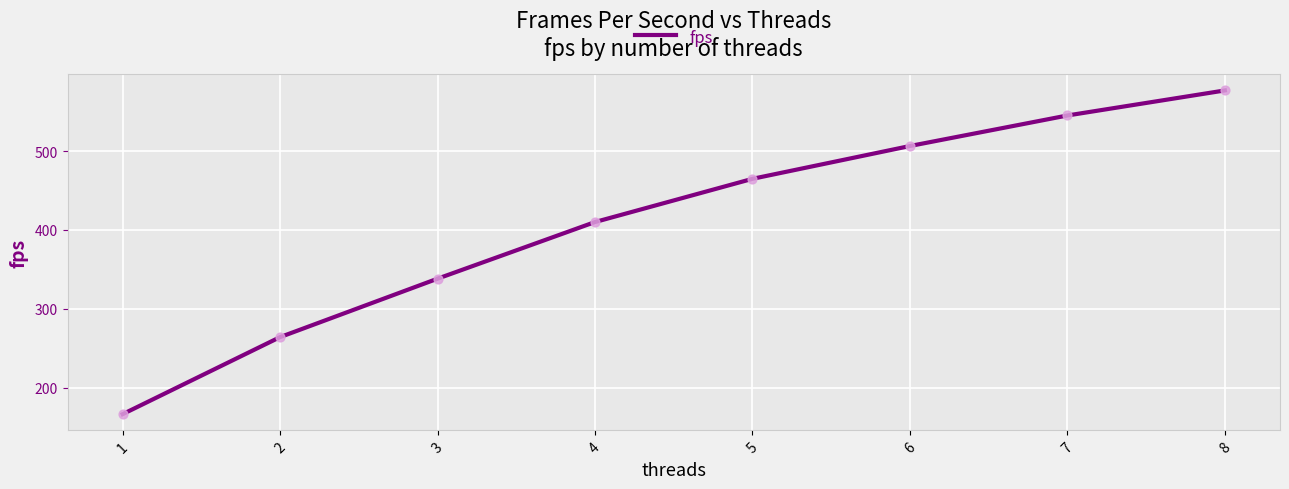

Which has a higher value, 4 or 8?

8